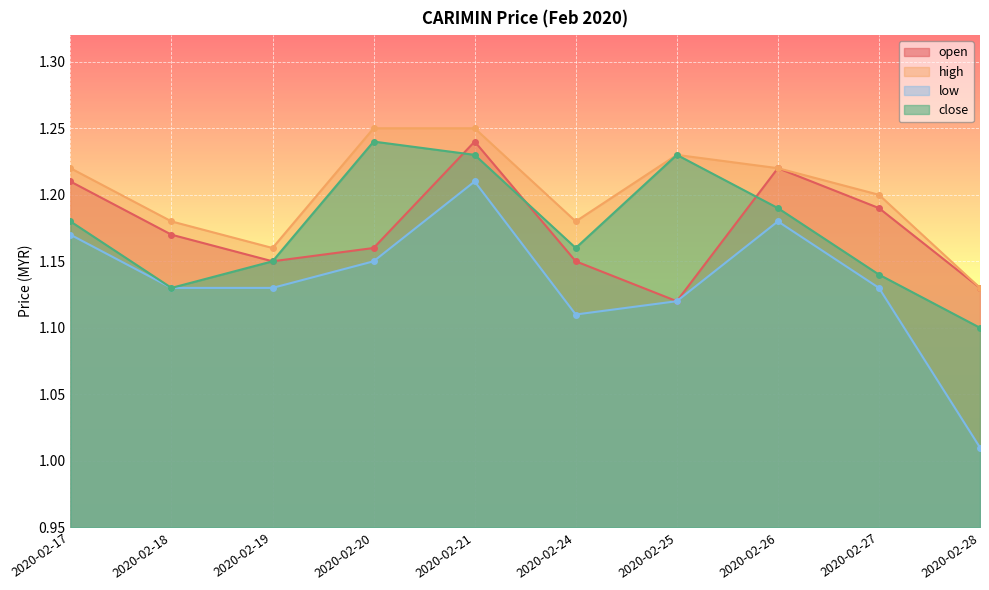

True or false: close and high cross at least once.

False